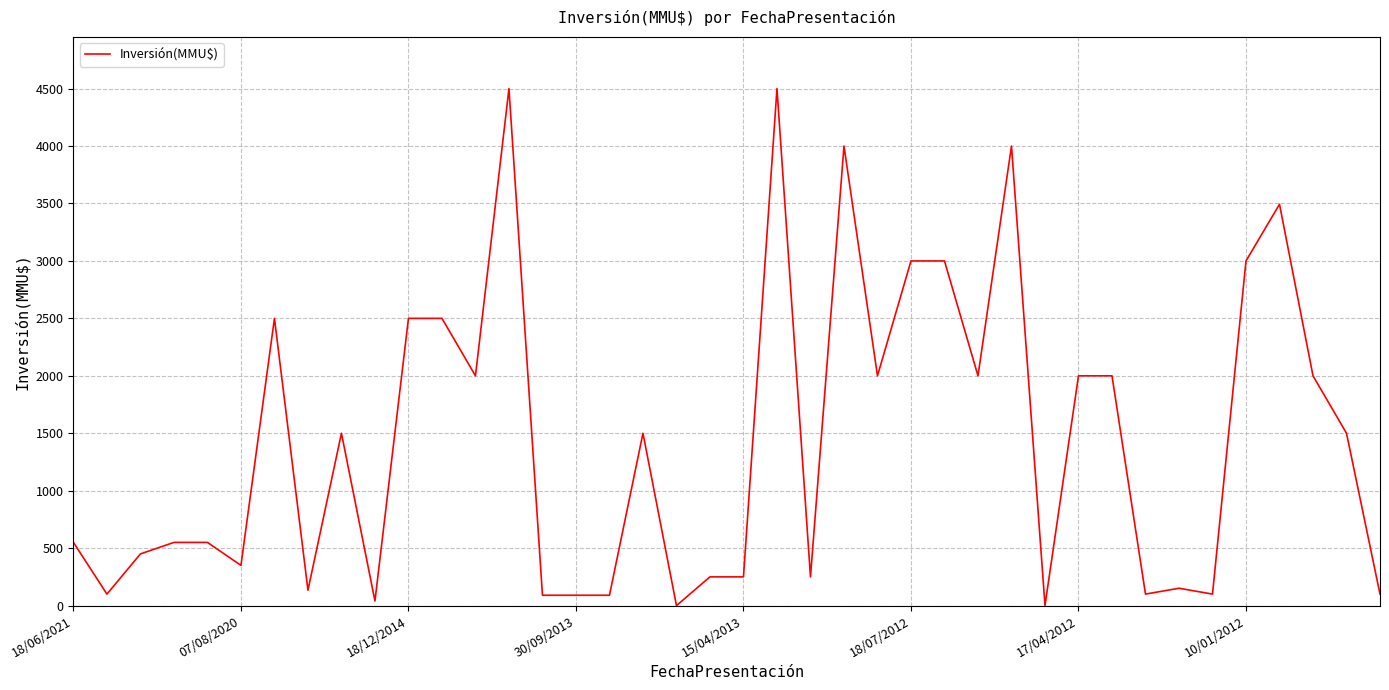

What is the maximum value shown in the chart?

4500